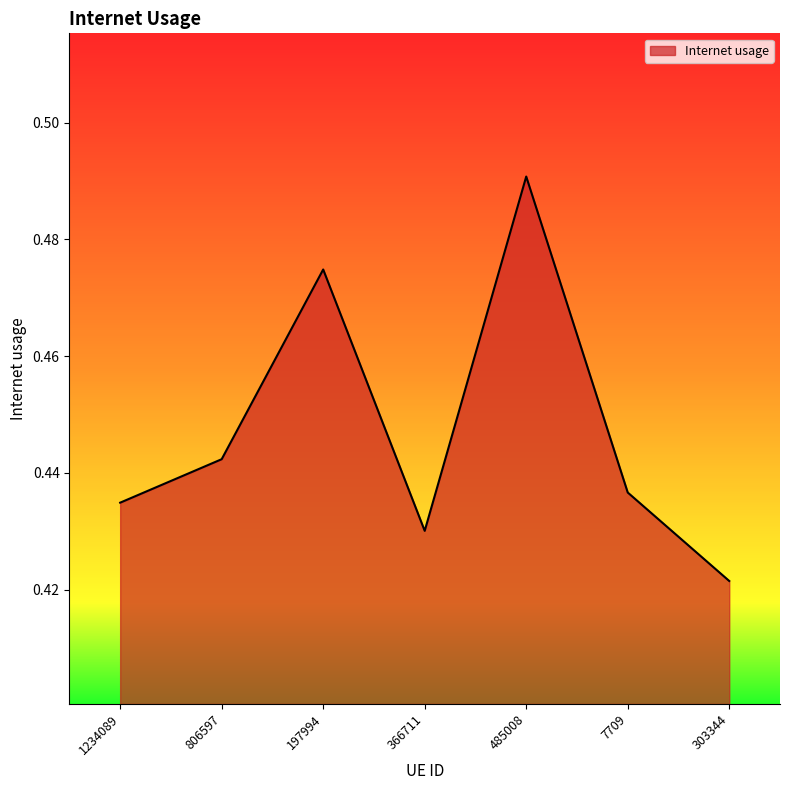

How many interior local valleys (lower than both neighbors) does the data have?

1